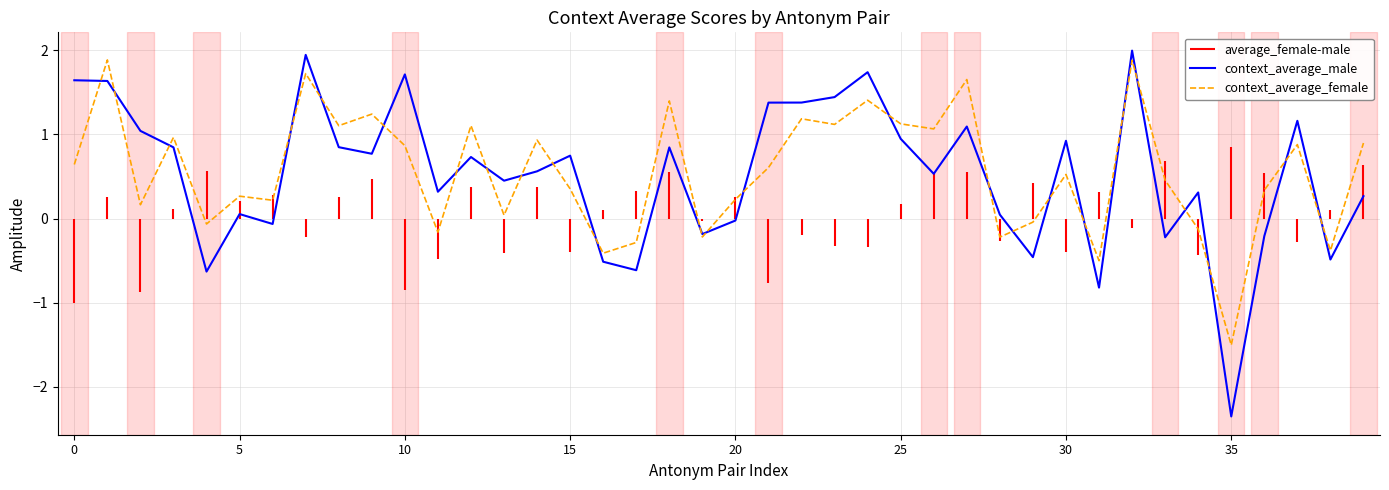

Is this an area chart (filled region under the line)?

No